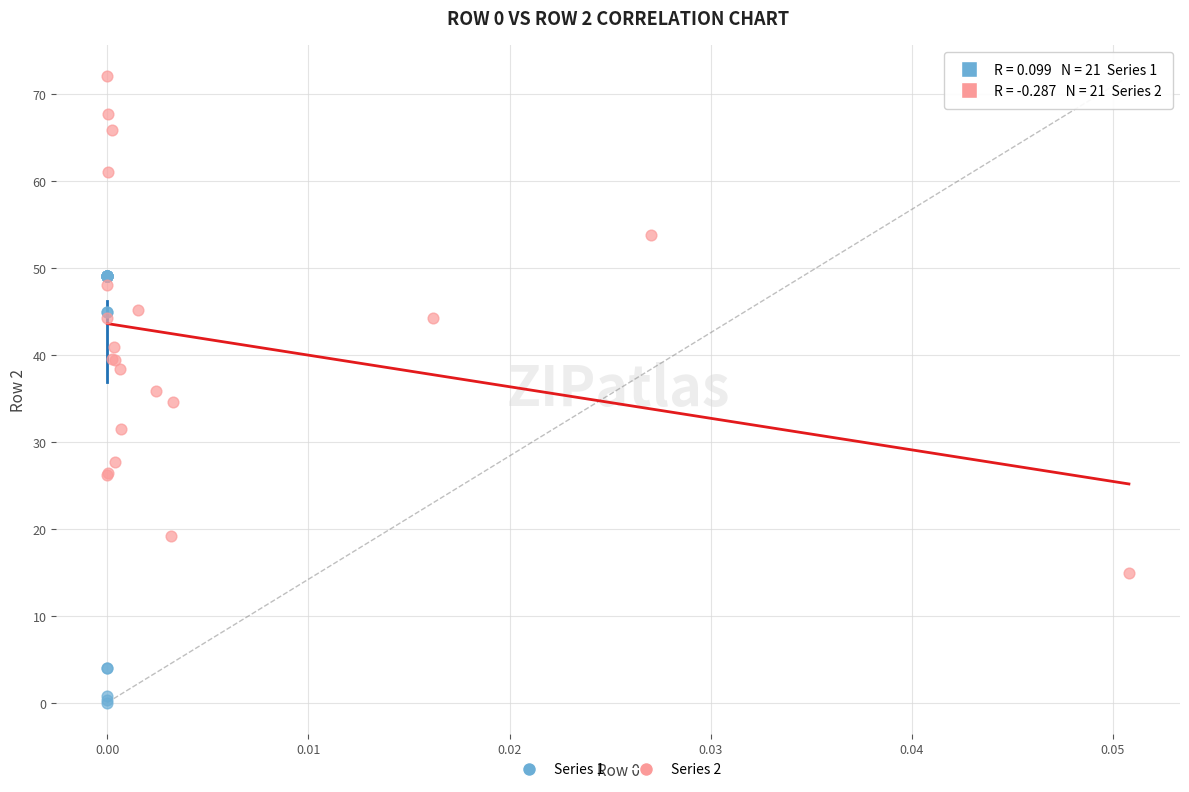

Which series has the widest spread of Y values?

Series 2